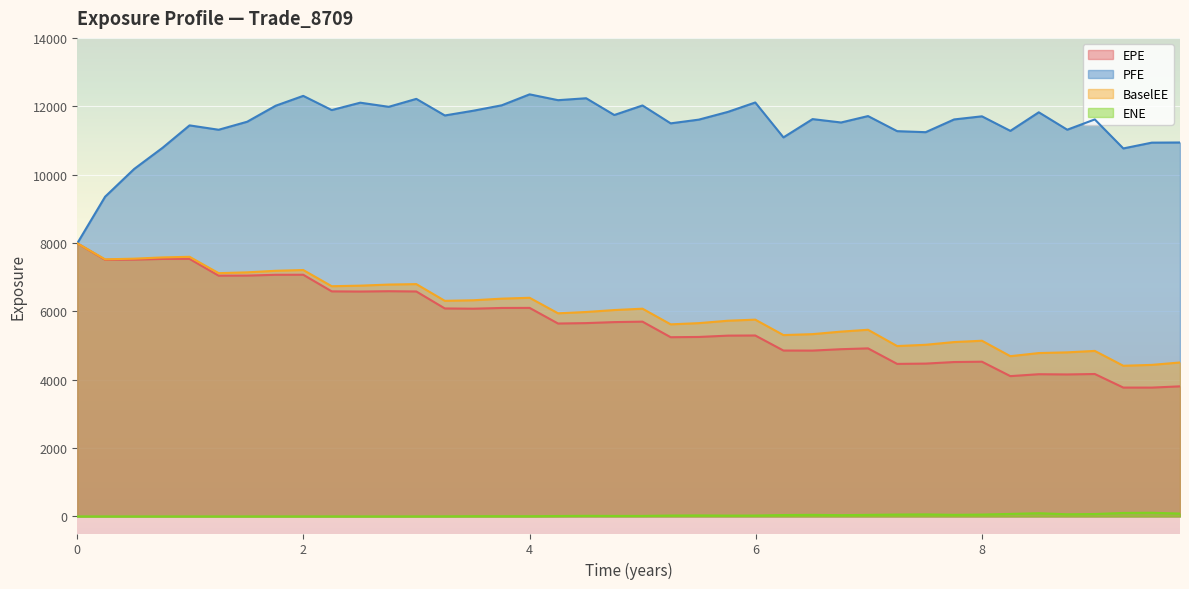

What is the label of the 27th point from the right?

3.25021